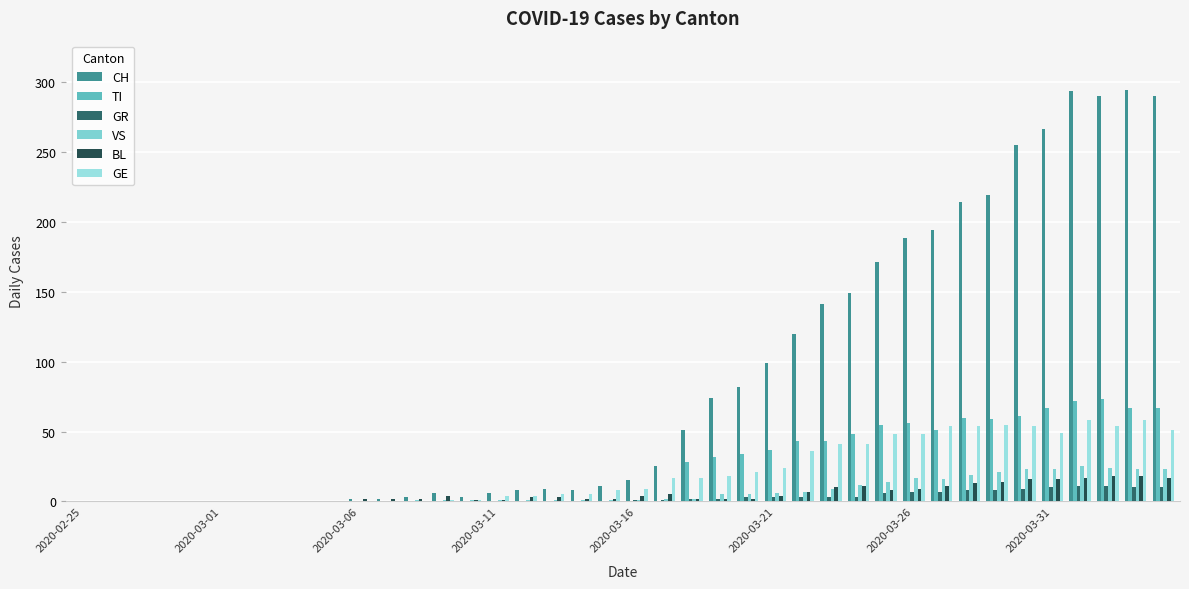

What are all the series names shown in the legend?

CH, TI, GR, VS, BL, GE